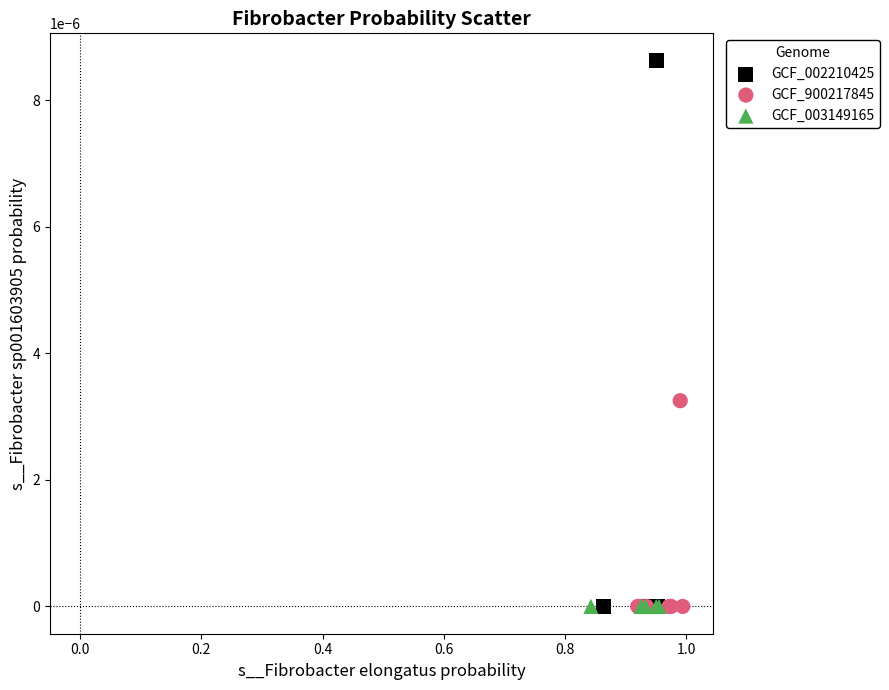

Which series has the widest spread of Y values?

GCF_002210425